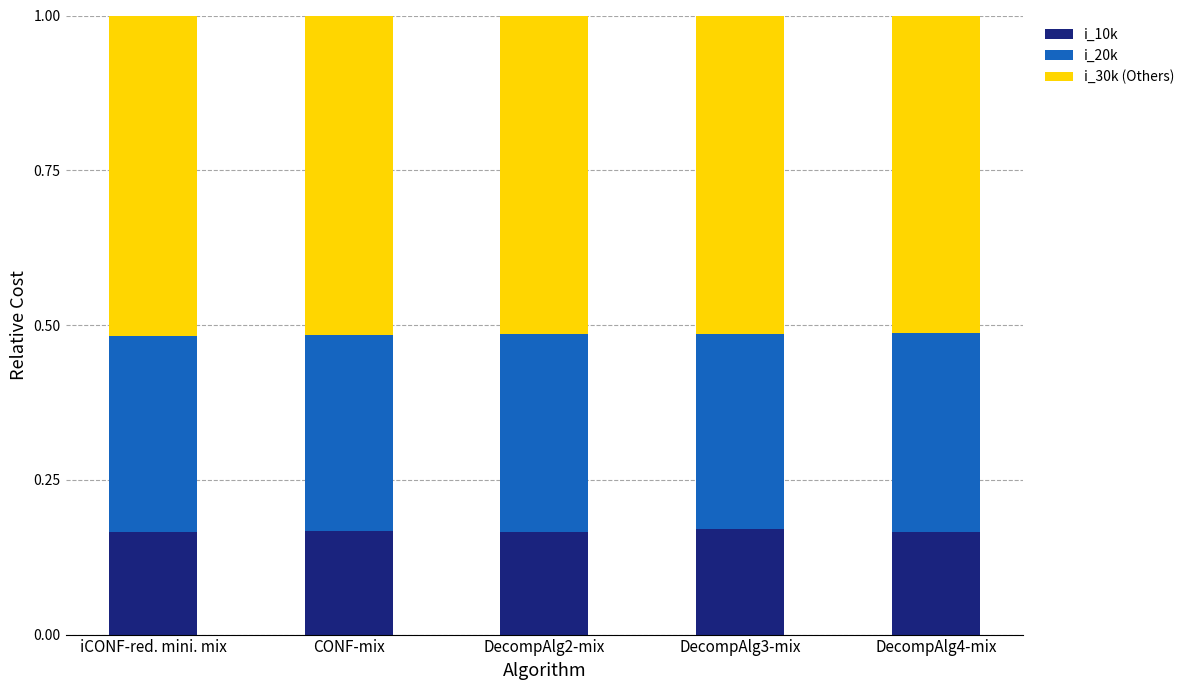

What is the total value across all series at DecompAlg2-mix?

1.0